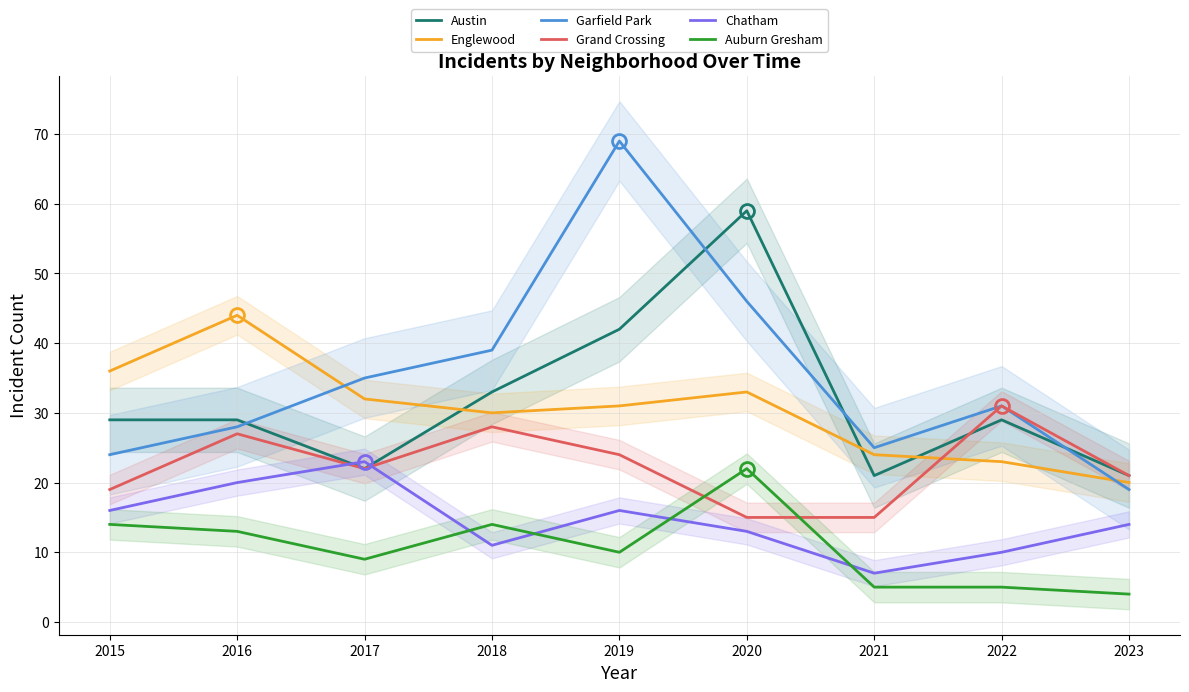

The value of Grand Crossing at 2023 is 14. True or false?

False